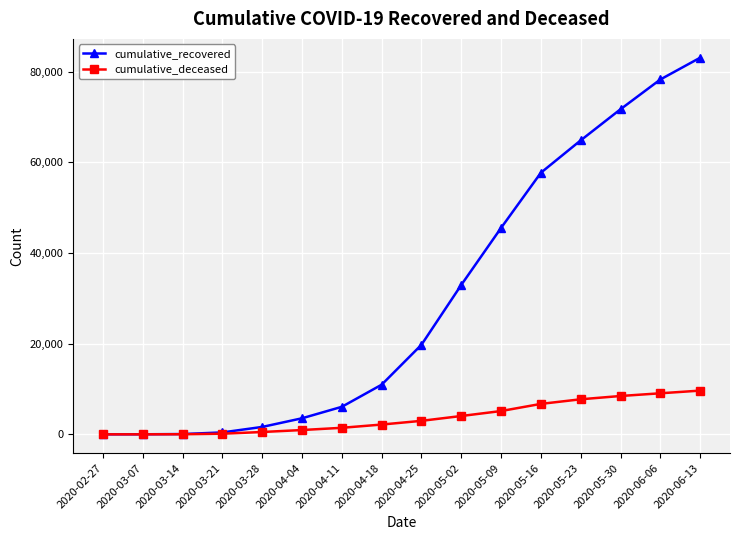

The value of cumulative_recovered at 2020-04-25 is 19758. True or false?

True